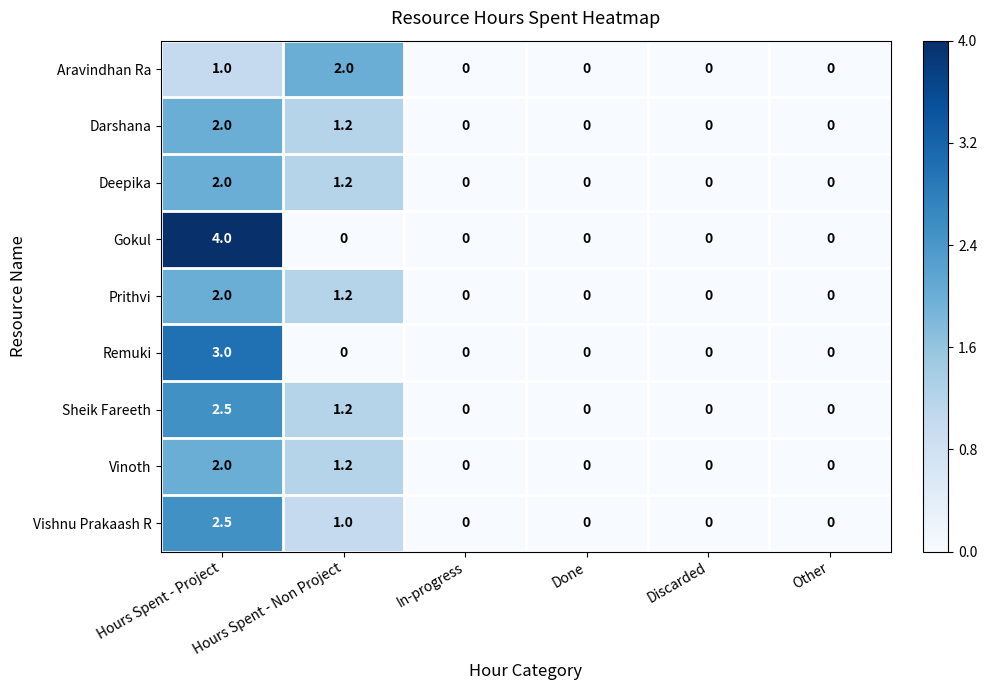

Which series has the widest spread of values?

Gokul